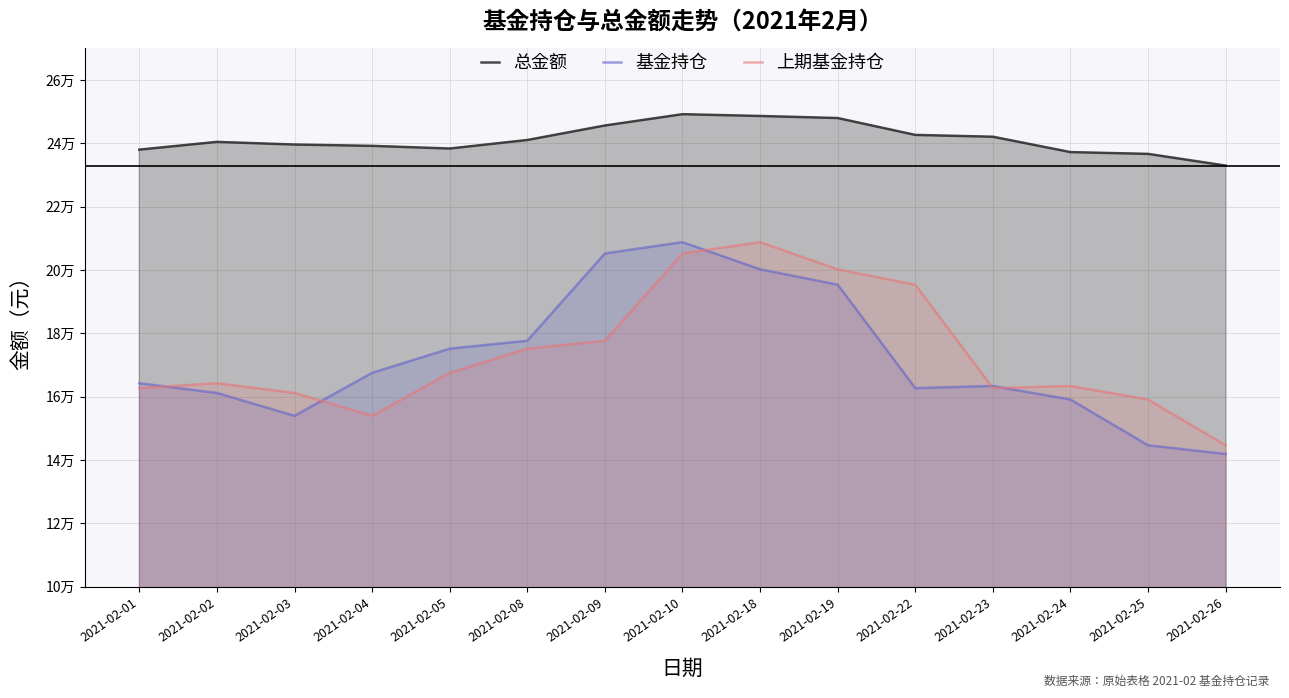

Is it true that 上期基金持仓 equals 222225.7 at 2021-02-05?

False